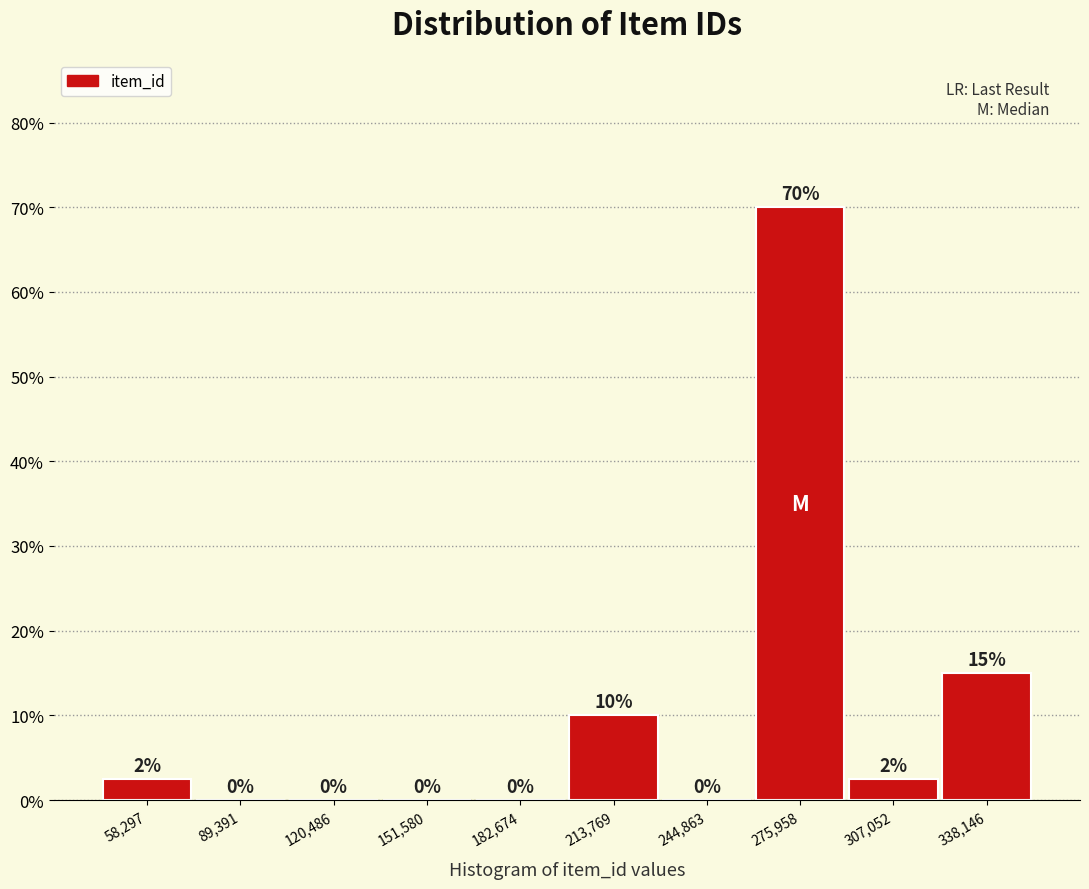

Over which range of the x-axis is the bar tallest?

260000 to 290000